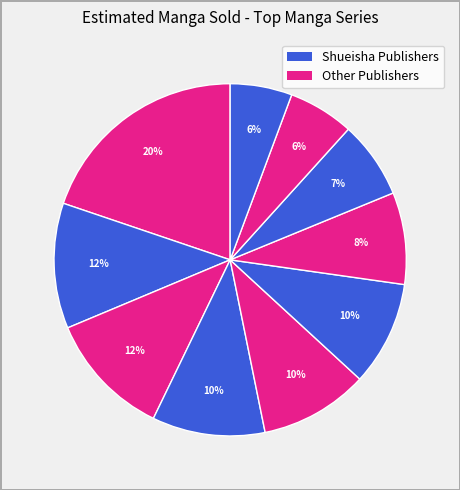

How many segments does this pie chart have?

10